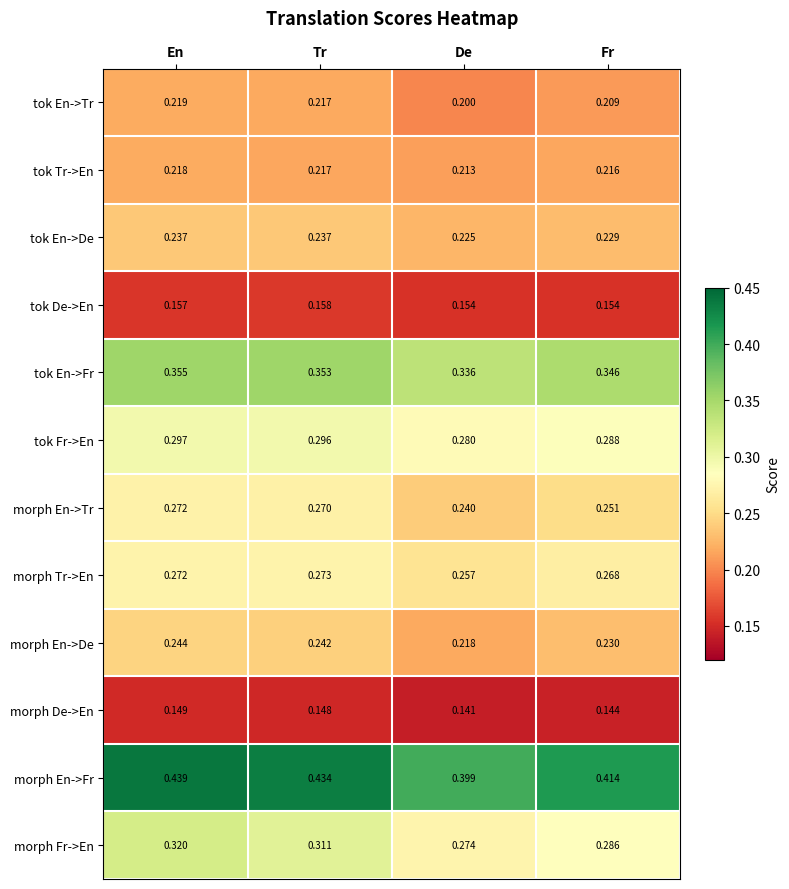

Which series has the largest total across all categories?

morph En->Fr